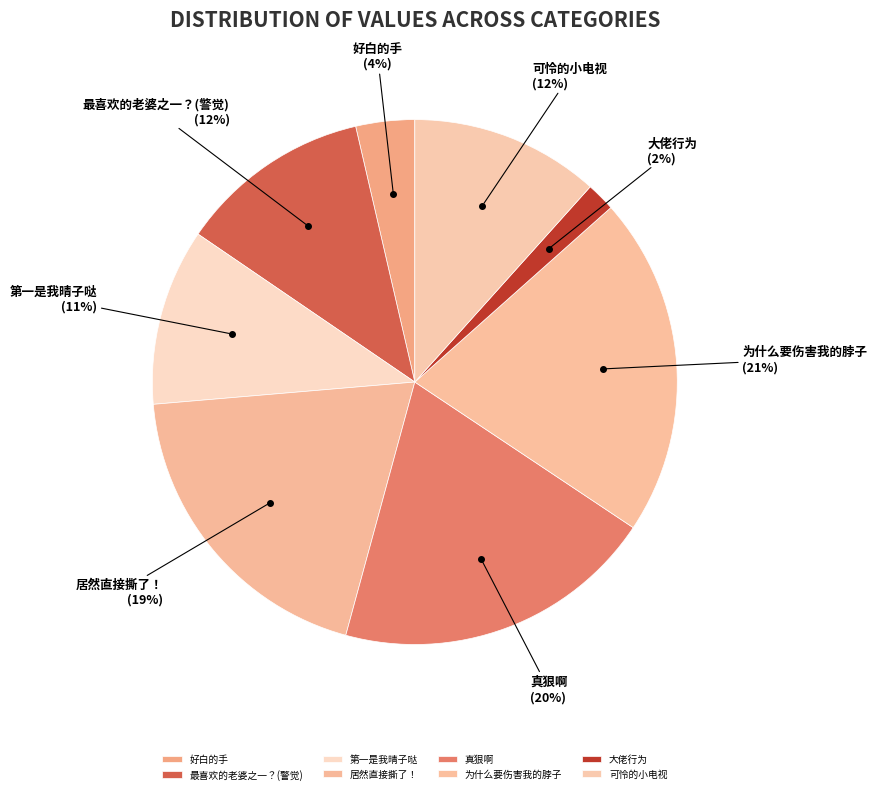

What percentage is the 最喜欢的老婆之一？(警觉) slice, to the nearest percent?

12%